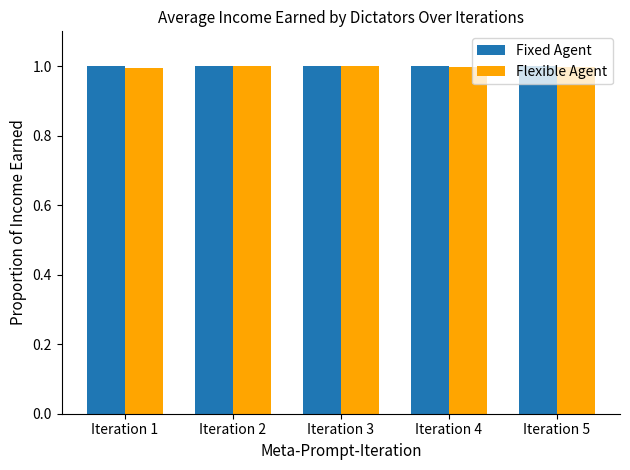

Which series has the widest spread of values?

Flexible Agent